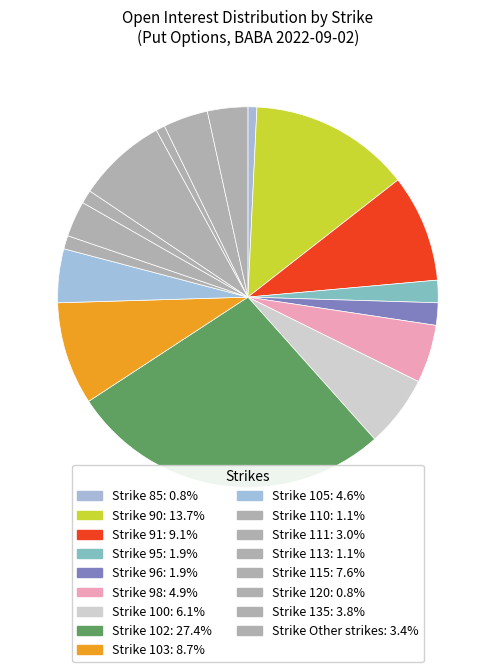

How many segments does this pie chart have?

17